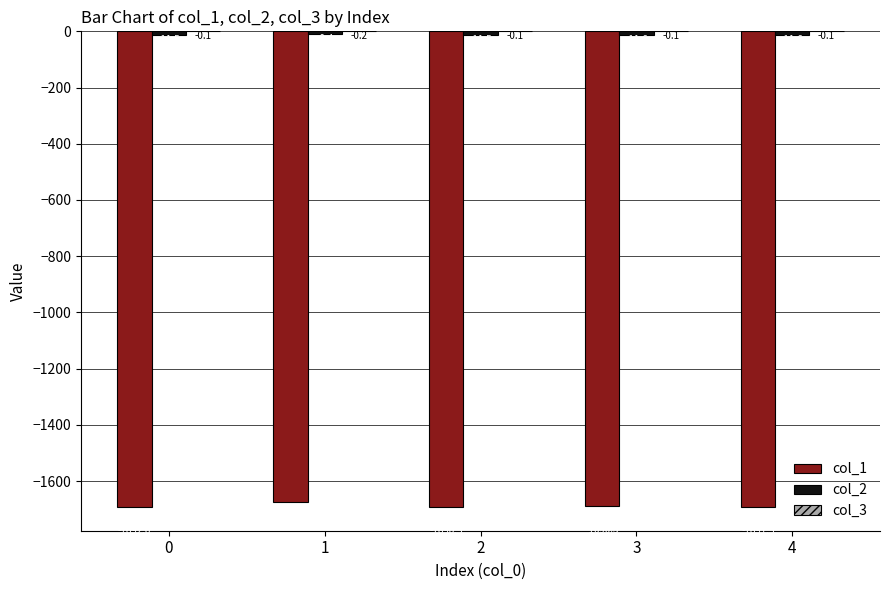

What is the sum of the col_1 values at 0 and 4?

-3383.5